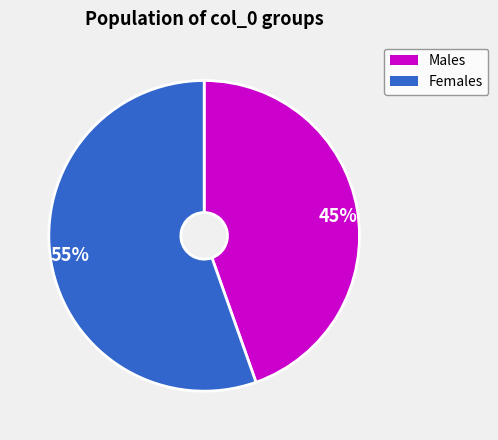

Which slice is the largest?

55%